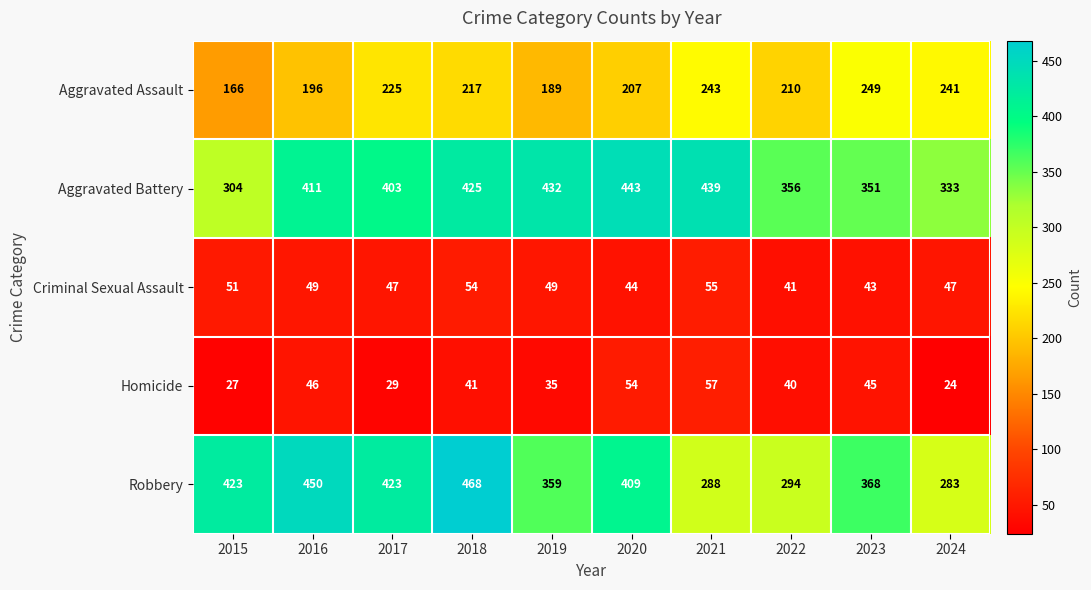

Where does the Aggravated Assault series first go above 217?

2017